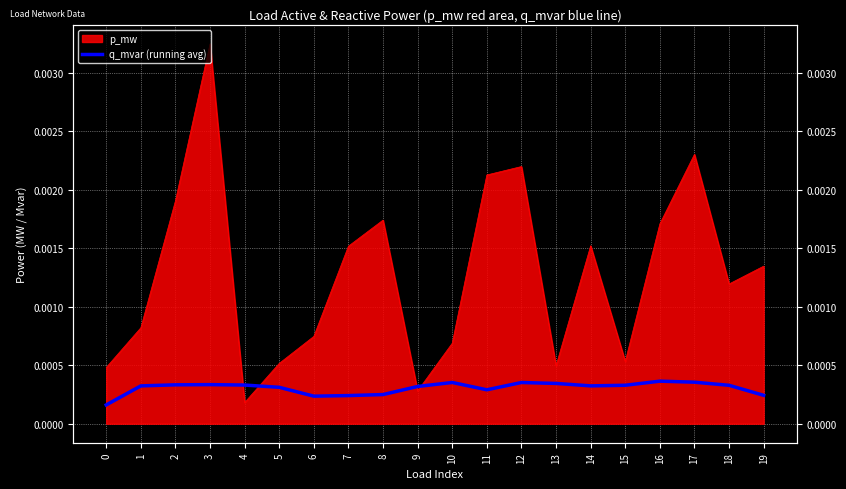

Where is the first local minimum?

6